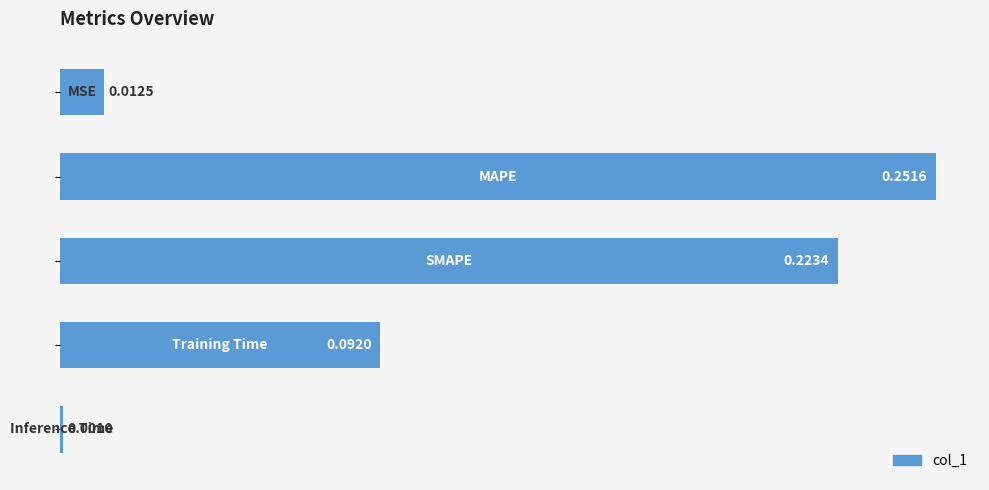

What is the sum of all values?

0.6